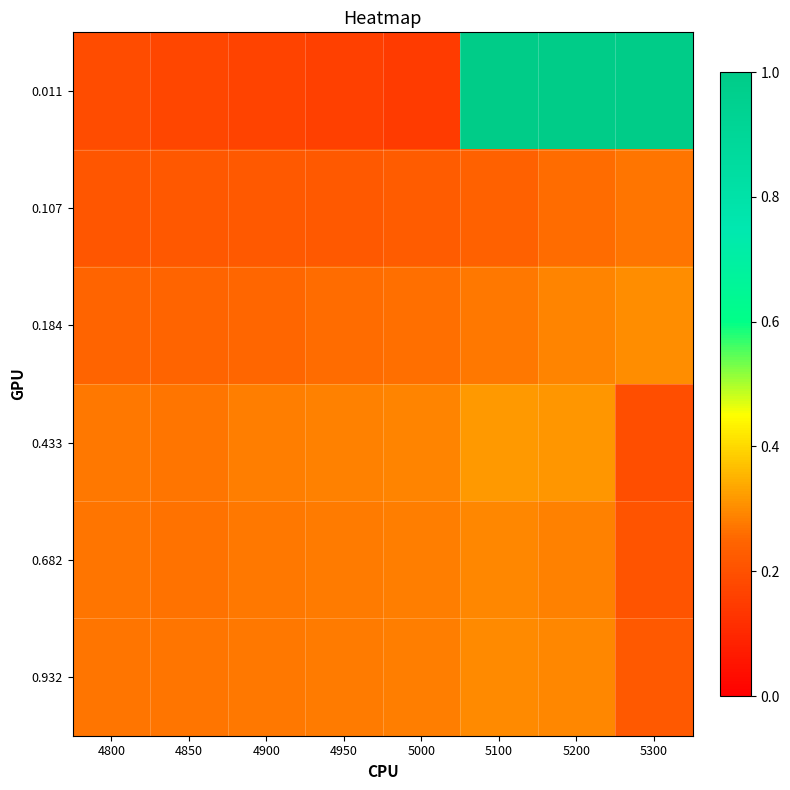

Between 4950 and 5000, which series saw the biggest shift?

0.011